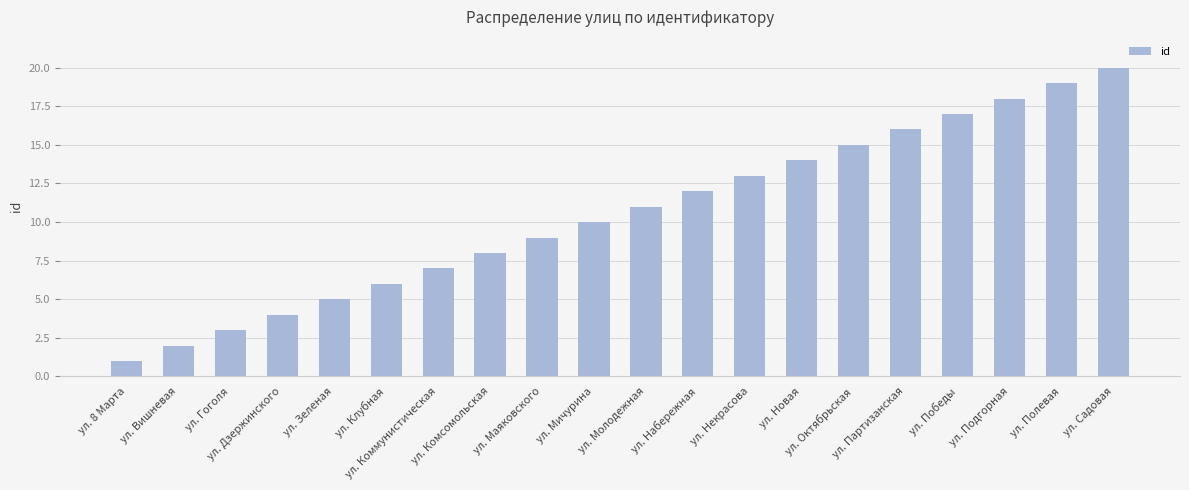

What is the difference between the maximum and minimum values?

19